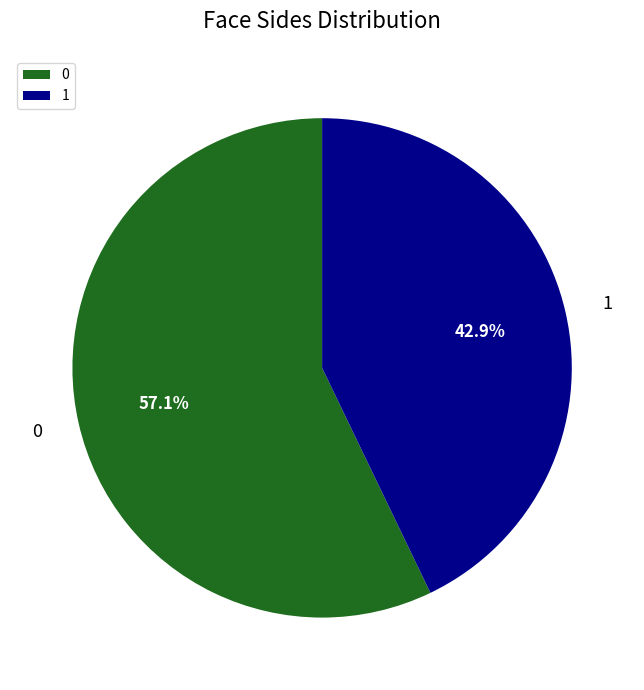

To the nearest percent, what is the average slice percentage?

50%